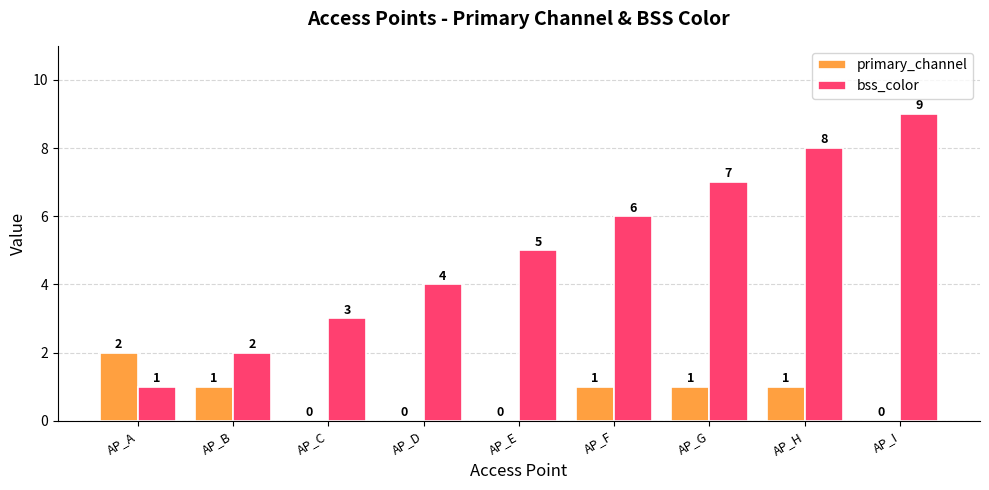

Count the number of categories in the chart.

9